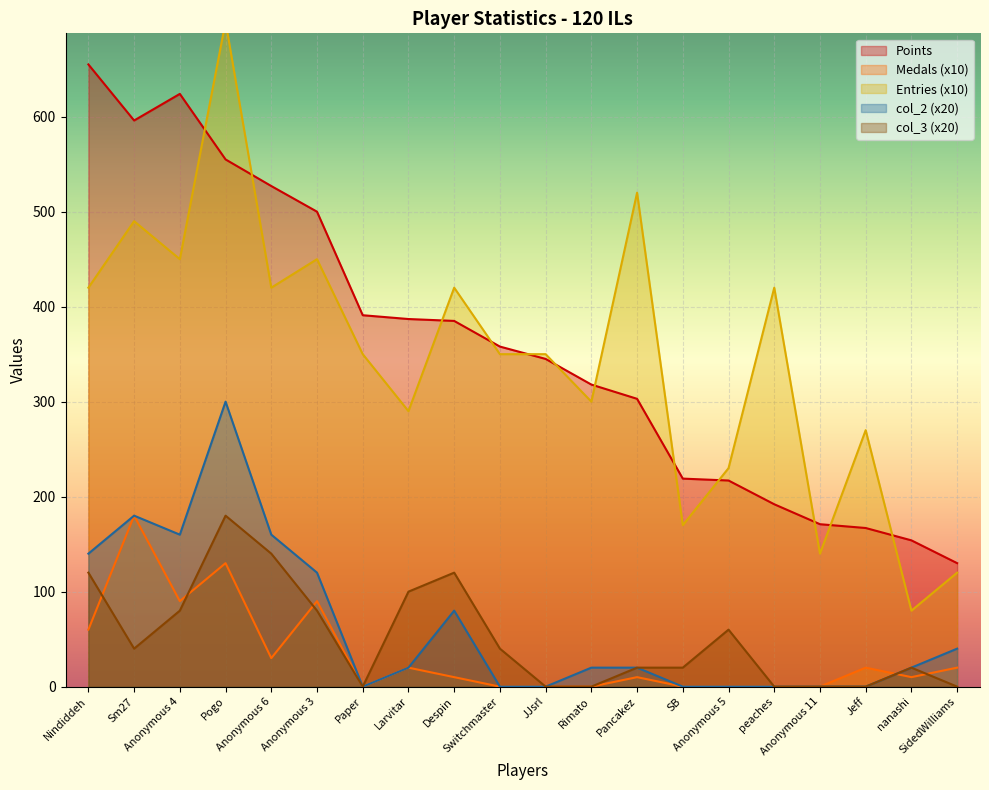

Where does the col_3 series first go above 40?

Nindiddeh